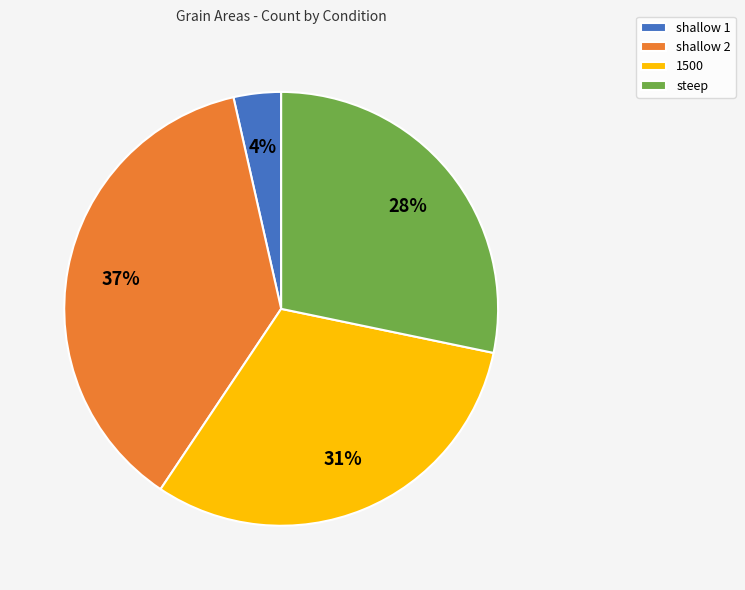

True or false: steep accounts for 19% of the total.

False